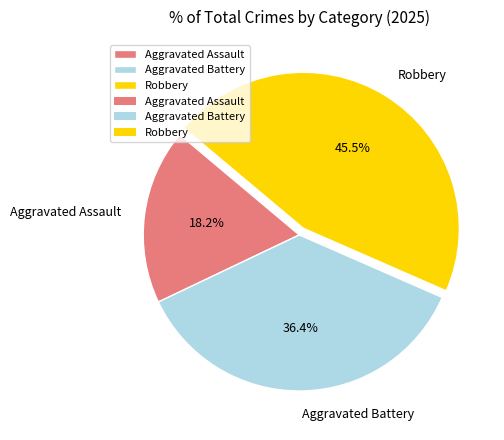

Which category has the smallest portion of the pie?

Aggravated Assault